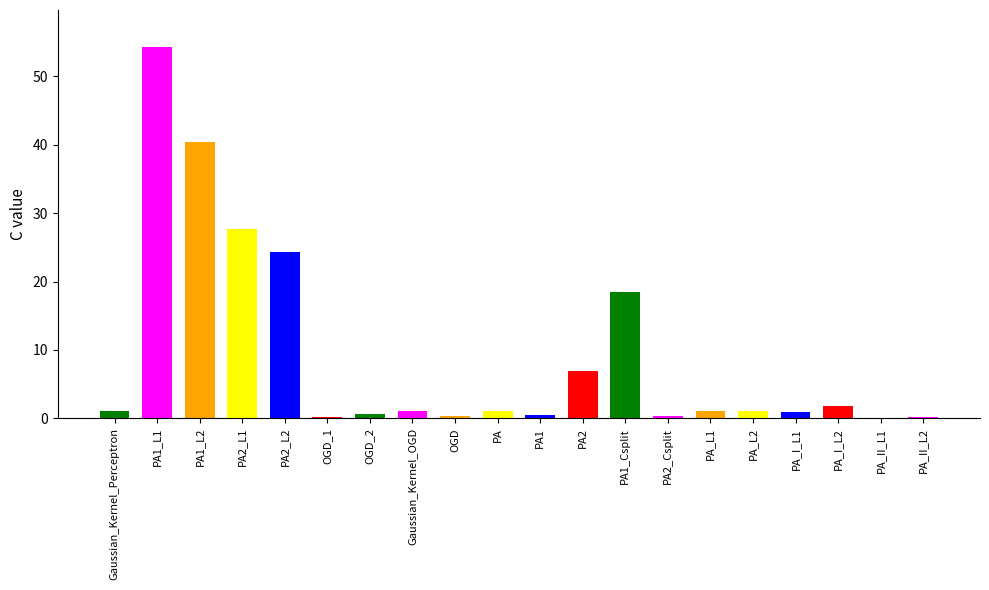

At which label does the data first exceed 1?

PA1_L1